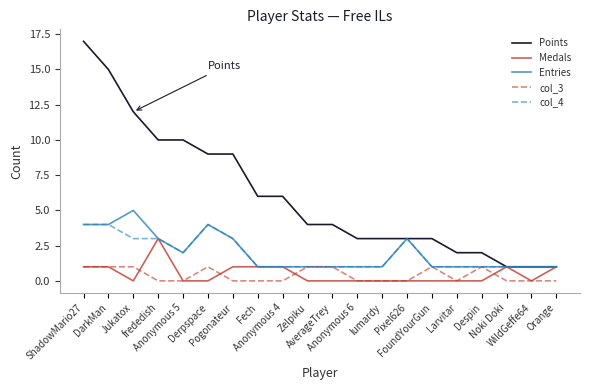

Which category has the highest value in the Medals series?

frededish